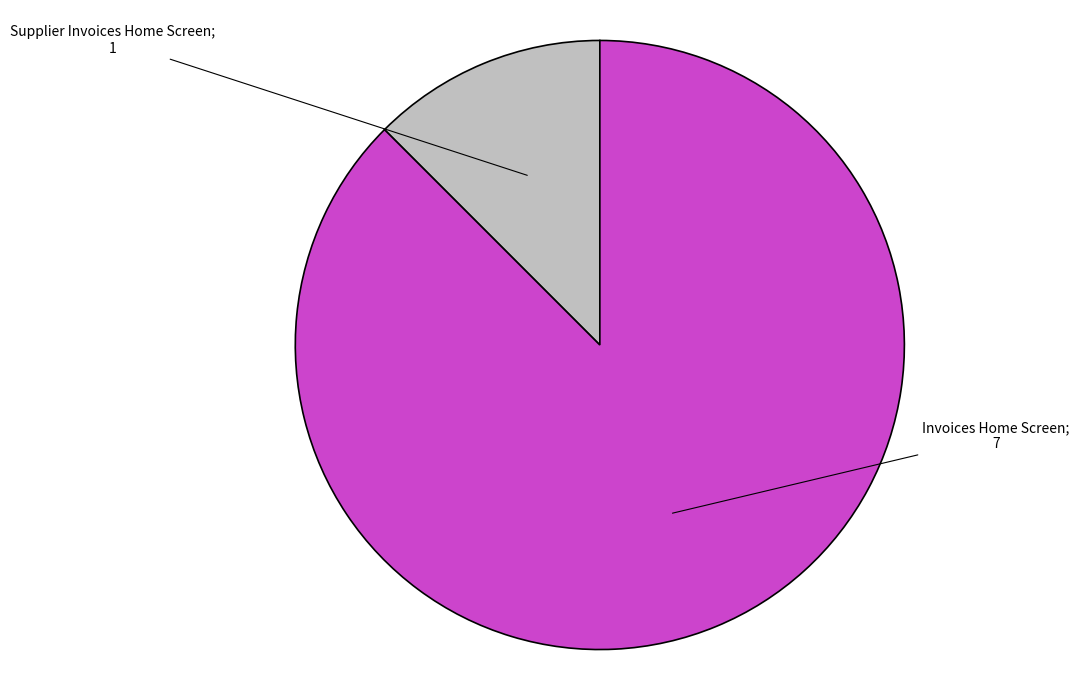

How many segments does this pie chart have?

2